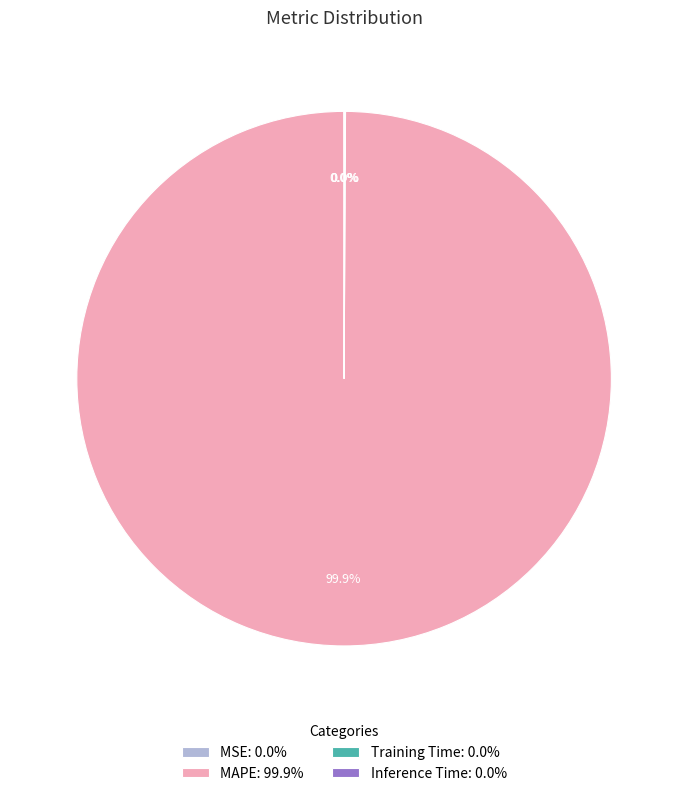

Does any single category account for the majority?

Yes